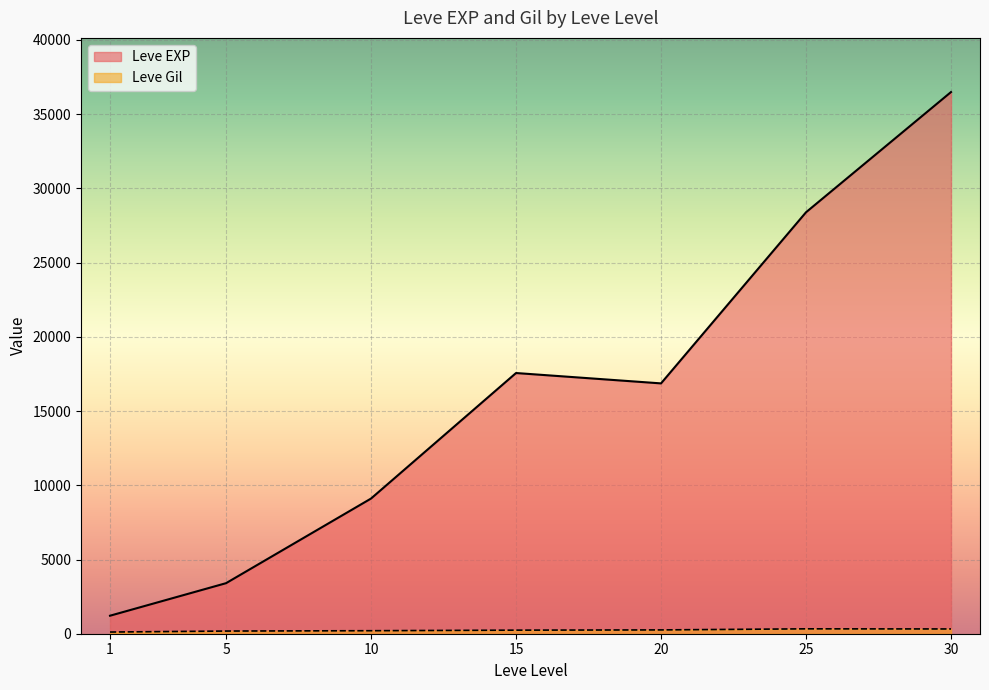

Rank the series at 25 from highest to lowest value.

Leve EXP, Leve Gil